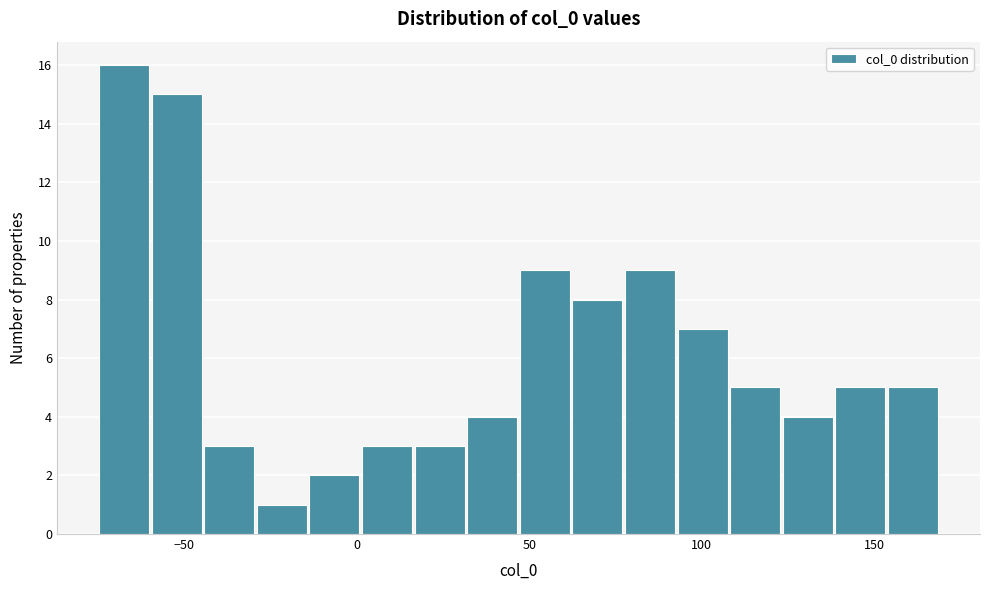

Around what value on the x-axis is the tallest bar? Give the approximate position of its centre, as read against the axis.

-65